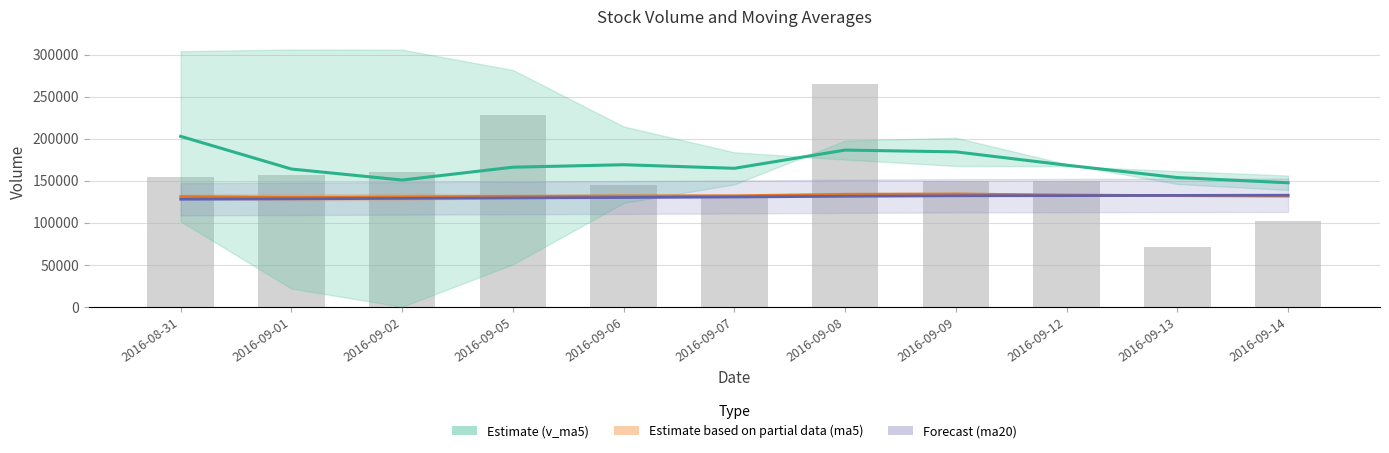

At 2016-09-05, list the series in order from smallest to largest.

Forecast (ma20), Estimate based on partial data (ma5), Estimate (v_ma5), volume